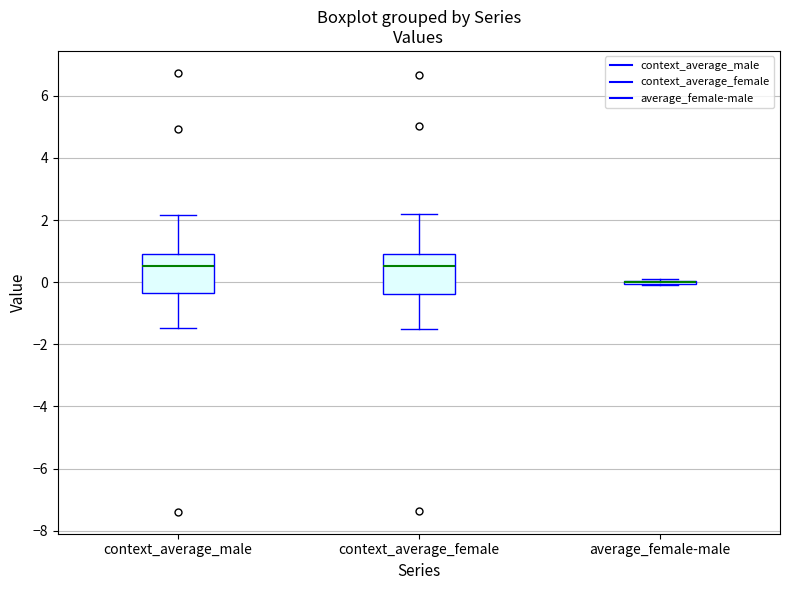

Reading left to right, transcribe this box plot: for each box, give where its median line is, the range the box spans, and where its two whiskers end, as read against the y-axis. The values are not printed on the chart, so give them approximately, as read against the axis.

context_average_male: median 0.6, box -0.4 to 1.0, whiskers -1.4 to 2.2
context_average_female: median 0.6, box -0.4 to 1.0, whiskers -1.4 to 2.2
average_female-male: box collapsed to a line at 0.0, whiskers 0.0 to 0.2